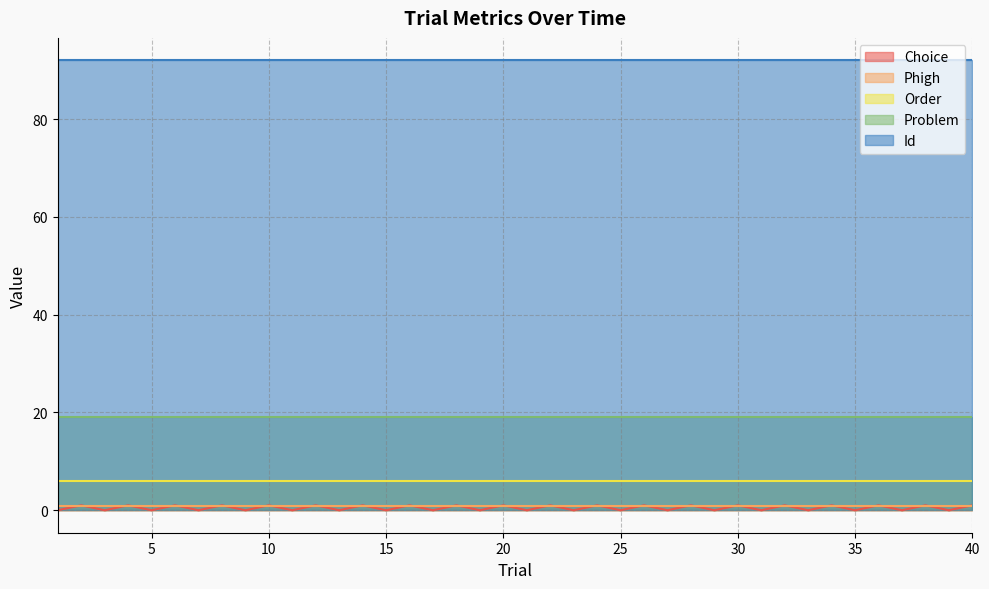

Is the value of Phigh at 10 greater than the value of Choice at 15?

Yes